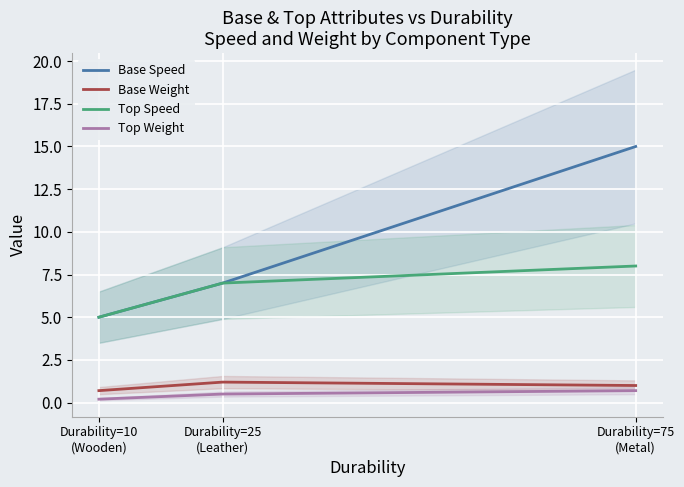

Reading left to right, list all the values displayed in this chart.

Base Speed: Durability=10
(Wooden)=5.0	Durability=25
(Leather)=7.0	Durability=75
(Metal)=15.0
Base Weight: Durability=10
(Wooden)=0.7	Durability=25
(Leather)=1.2	Durability=75
(Metal)=1.0
Top Speed: Durability=10
(Wooden)=5.0	Durability=25
(Leather)=7.0	Durability=75
(Metal)=8.0
Top Weight: Durability=10
(Wooden)=0.2	Durability=25
(Leather)=0.5	Durability=75
(Metal)=0.7